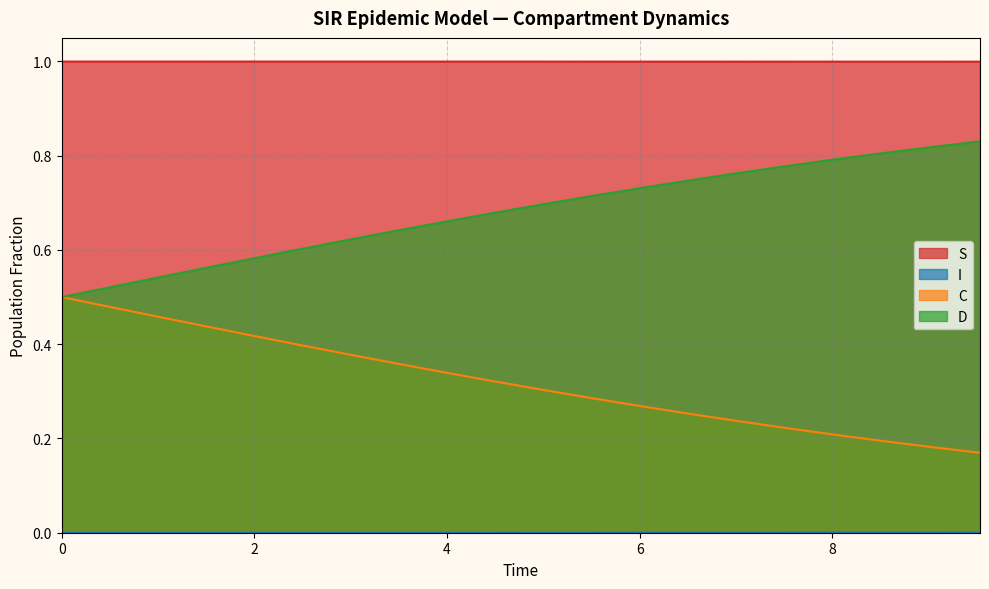

The I series shows 0.0 at 7.525083612040134. True or false?

True